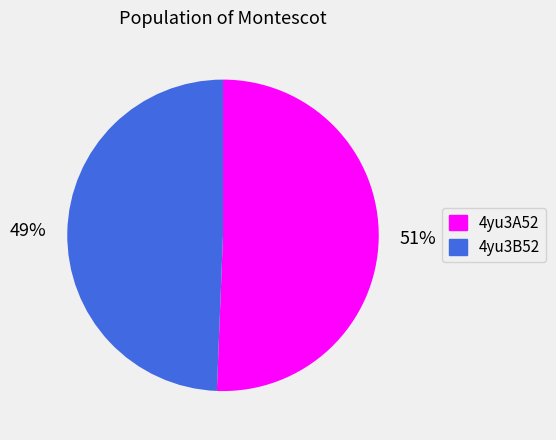

Does 4yu3B52 represent more than half of the total?

No